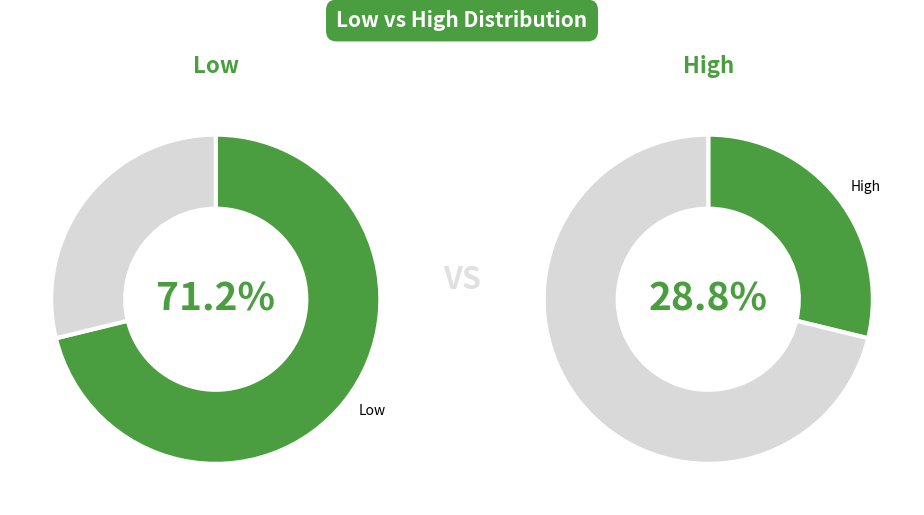

What percentage is the High slice, to the nearest percent?

29%